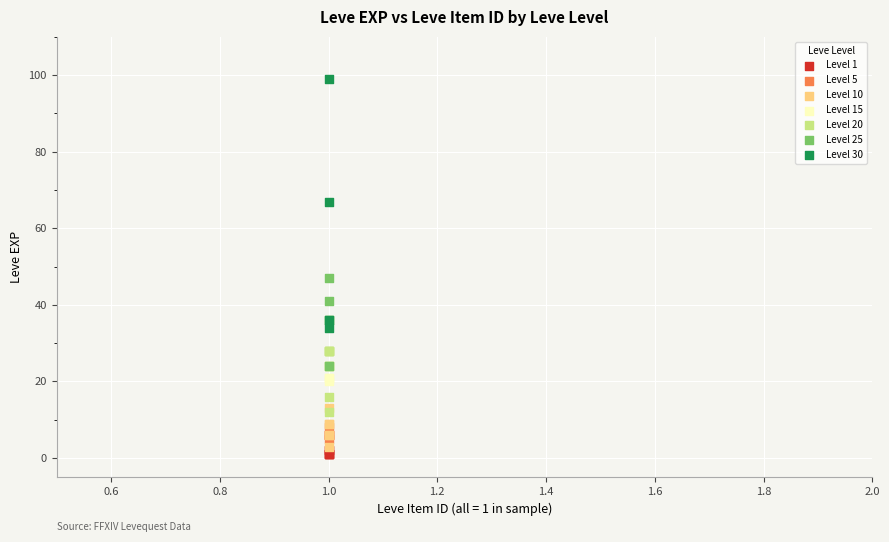

Which series has the widest spread of Y values?

Level 30